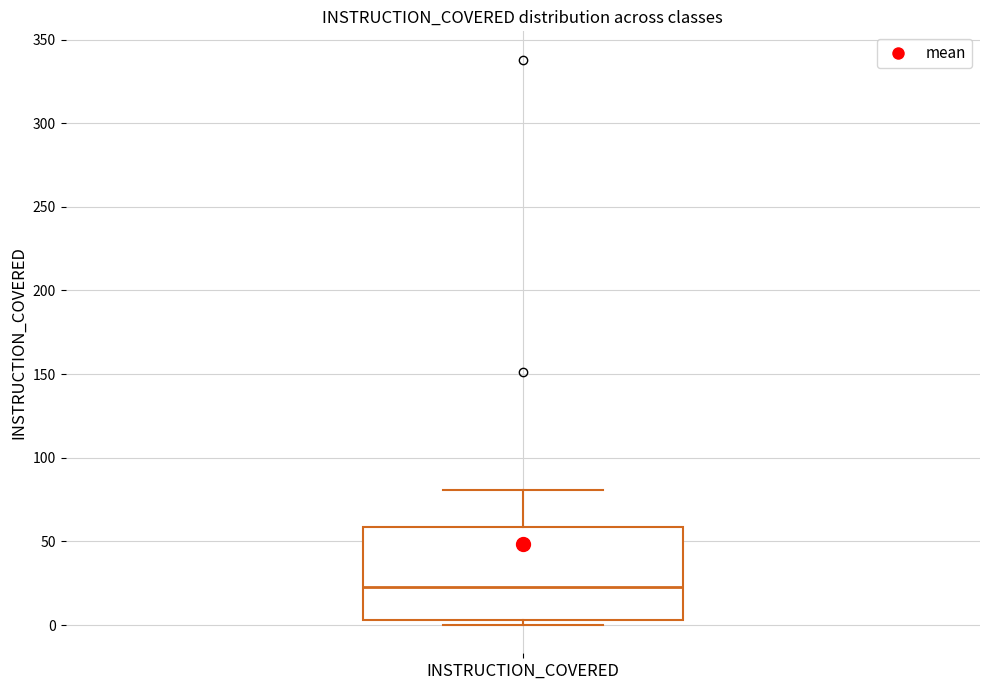

Where does the median line of the box for INSTRUCTION_COVERED sit on the y-axis? The values are not printed on the chart, so give them approximately, as read against the axis.

25